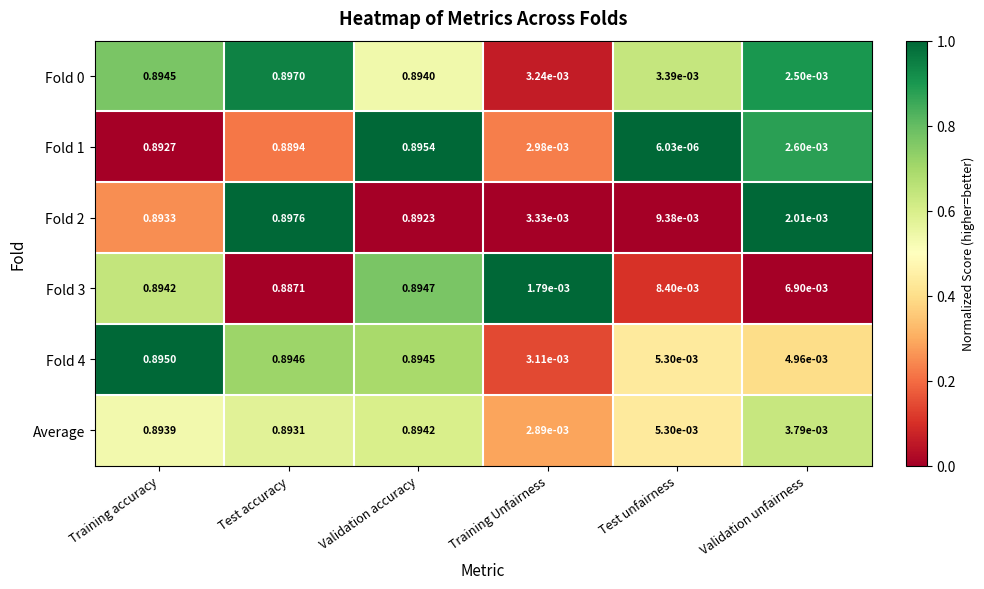

At which label does Fold 2 reach its minimum?

Validation unfairness